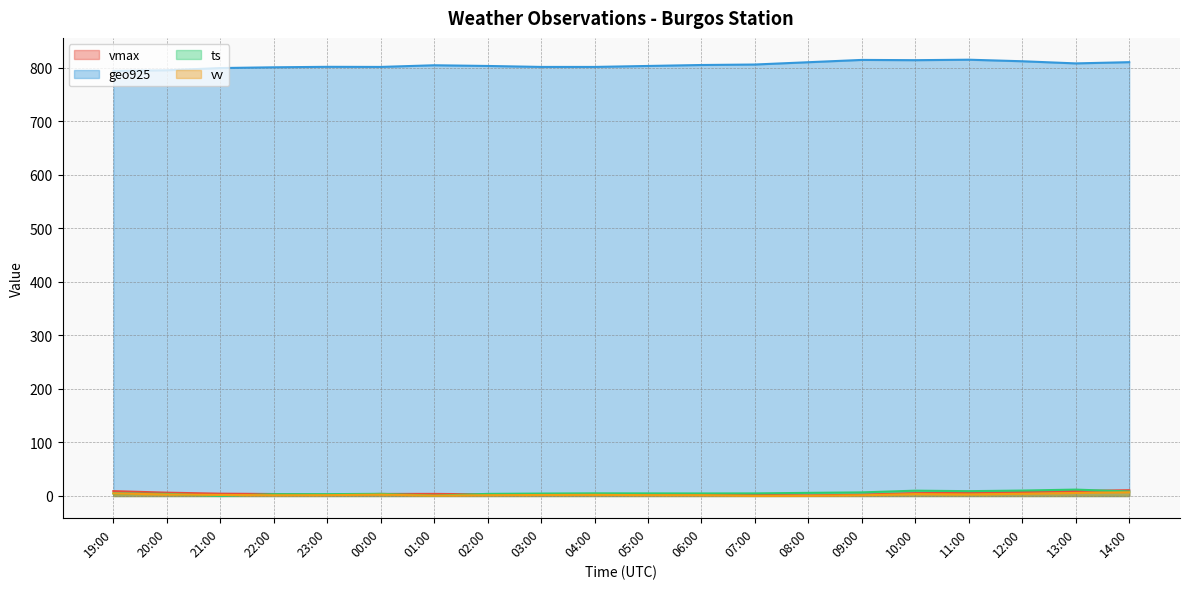

The value of ts at 12:00 is 10.1. True or false?

True